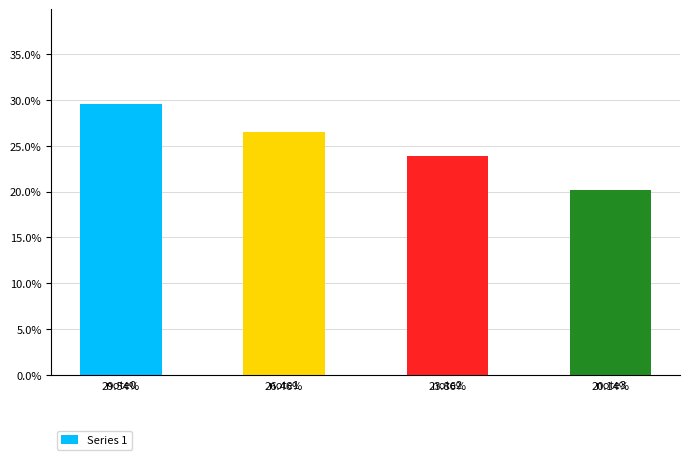

What is the difference between the maximum and minimum values?

0.1